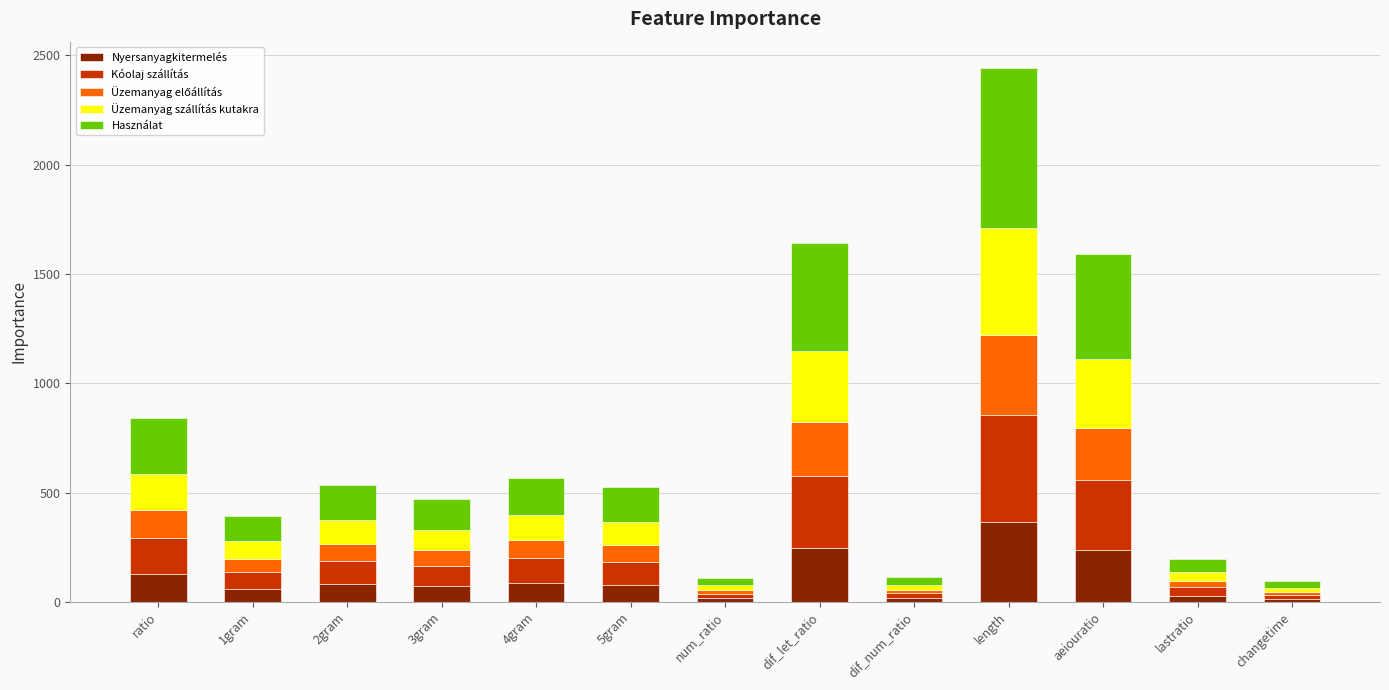

How many bars are there in total?

13